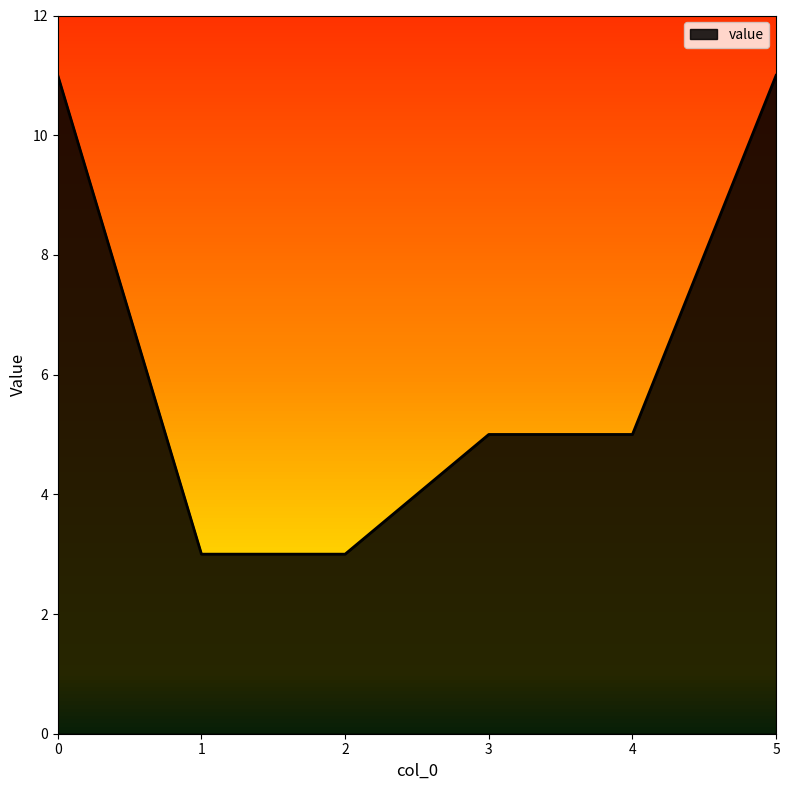

Read the value at 2.

3